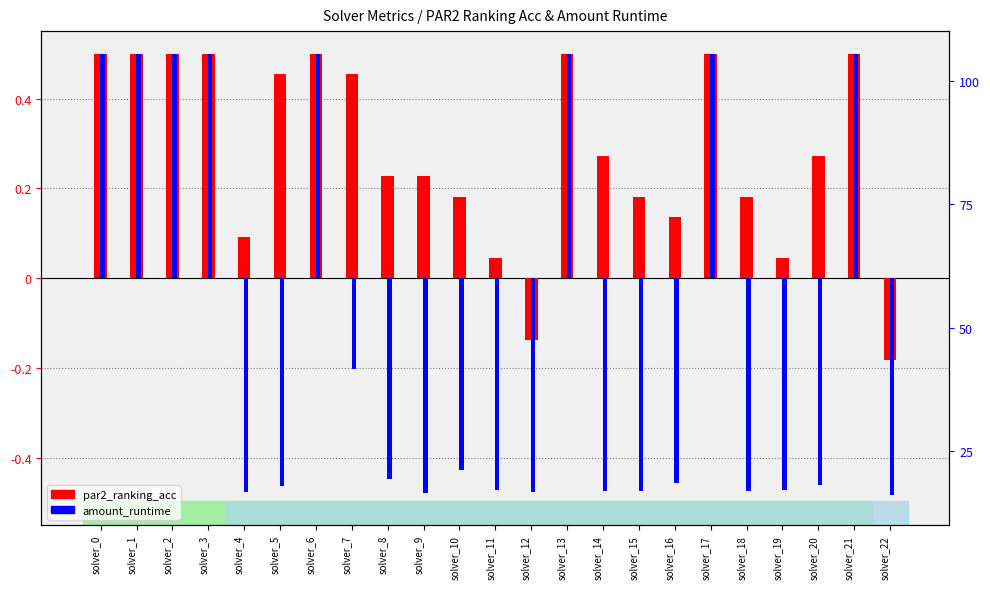

Reading right to left, what are all the values shown in this chart?

par2_ranking_acc: solver_22=-0.2	solver_21=0.5	solver_20=0.3	solver_19=0.0	solver_18=0.2	solver_17=0.5	solver_16=0.1	solver_15=0.2	solver_14=0.3	solver_13=0.5	solver_12=-0.1	solver_11=0.0	solver_10=0.2	solver_9=0.2	solver_8=0.2	solver_7=0.5	solver_6=0.5	solver_5=0.5	solver_4=0.1	solver_3=0.5	solver_2=0.5	solver_1=0.5	solver_0=0.5
amount_runtime: solver_22=-0.5	solver_21=0.5	solver_20=-0.5	solver_19=-0.5	solver_18=-0.5	solver_17=0.5	solver_16=-0.5	solver_15=-0.5	solver_14=-0.5	solver_13=0.5	solver_12=-0.5	solver_11=-0.5	solver_10=-0.4	solver_9=-0.5	solver_8=-0.4	solver_7=-0.2	solver_6=0.5	solver_5=-0.5	solver_4=-0.5	solver_3=0.5	solver_2=0.5	solver_1=0.5	solver_0=0.5